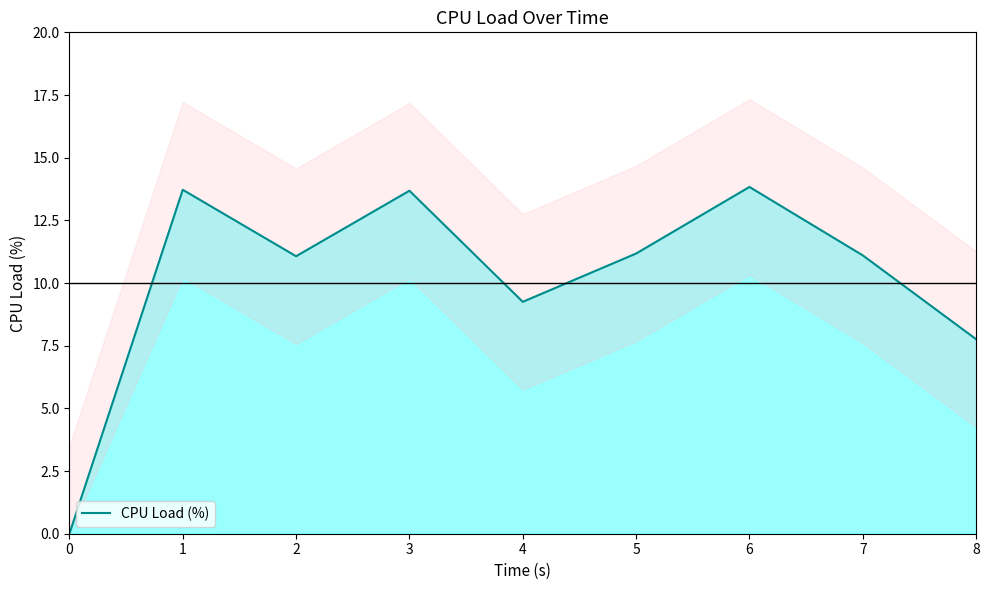

Where is the first local minimum?

2